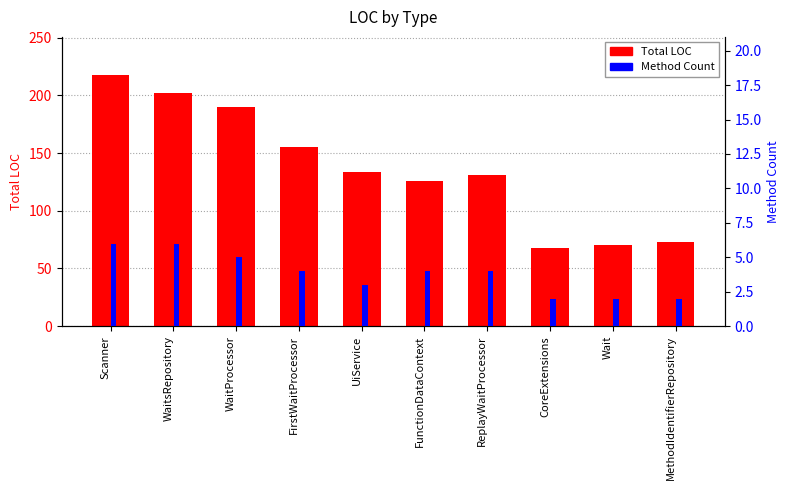

Which series has the widest spread of values?

Total LOC